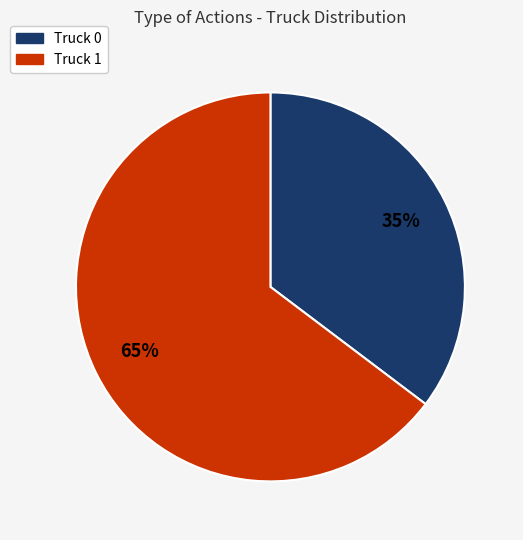

Does any single category account for the majority?

Yes